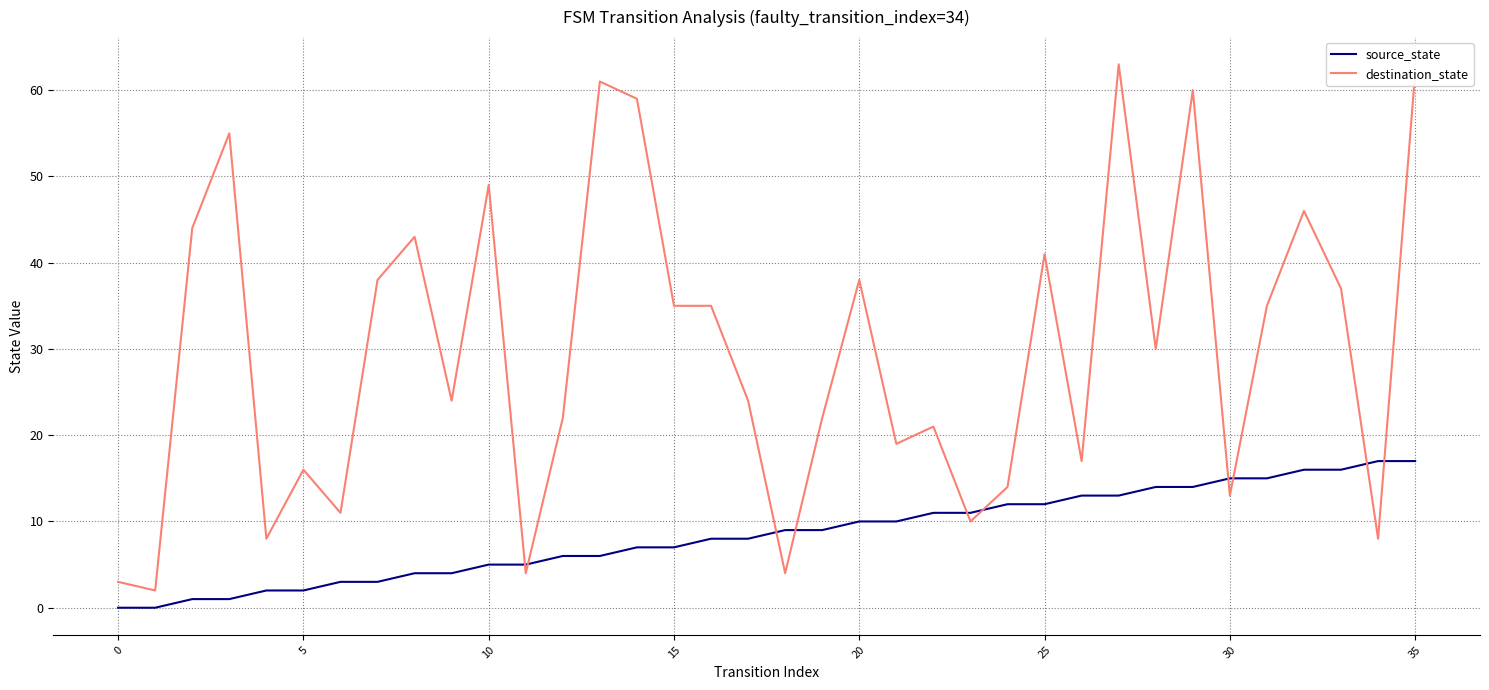

What is the greatest value displayed?

63